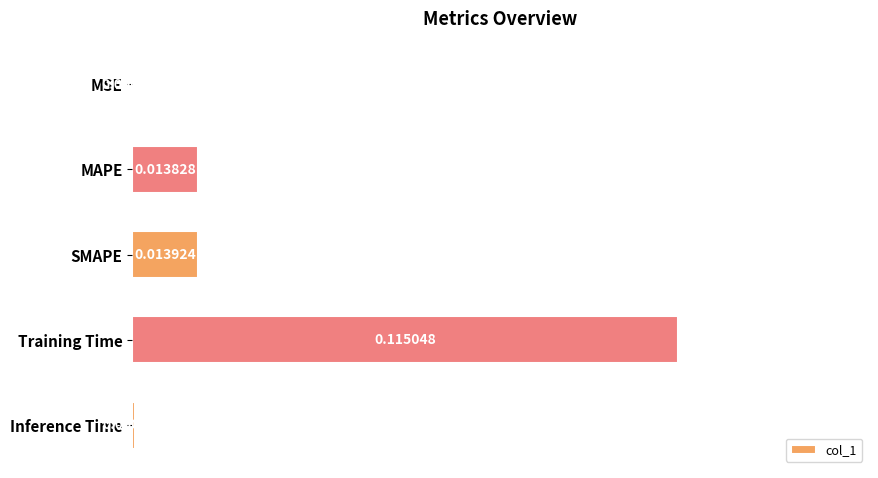

Between Training Time and MSE, which is larger?

Training Time